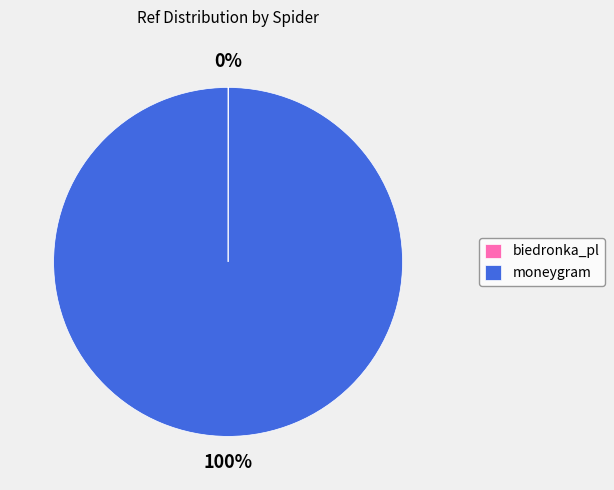

To the nearest percent, what is the difference between the largest and smallest slice percentages?

100%